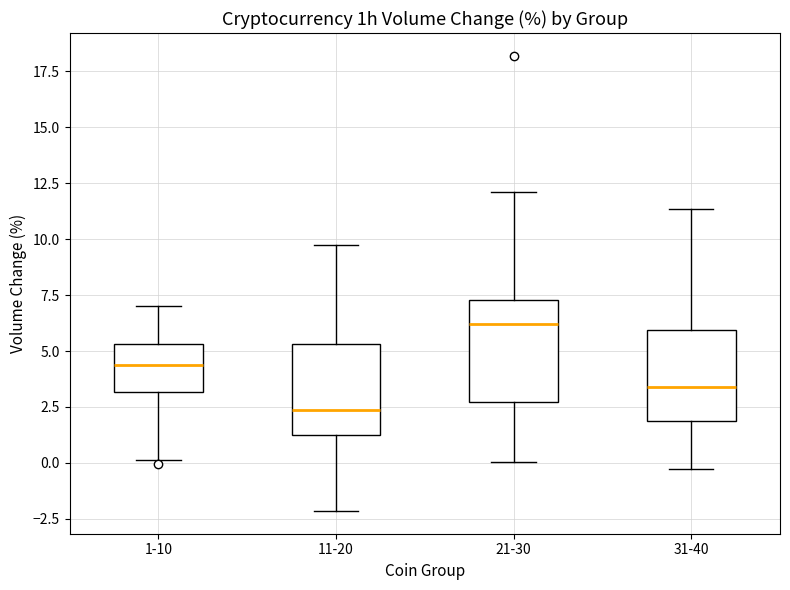

Reading left to right, transcribe this box plot: for each box, give where its median line is, the range the box spans, and where its two whiskers end, as read against the y-axis. The values are not printed on the chart, so give them approximately, as read against the axis.

1-10: median 4.5, box 3.0 to 5.5, whiskers 0.0 to 7.0
11-20: median 2.5, box 1.5 to 5.5, whiskers -2.0 to 9.5
21-30: median 6.0, box 2.5 to 7.5, whiskers 0.0 to 12.0
31-40: median 3.5, box 2.0 to 6.0, whiskers -0.5 to 11.5